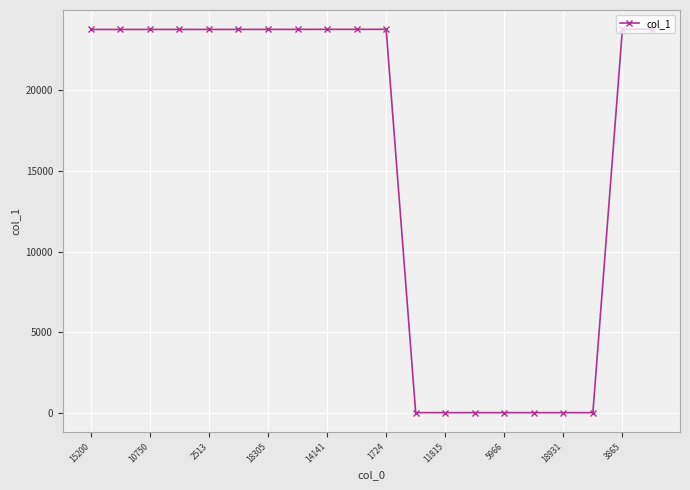

What is the average value?

15467